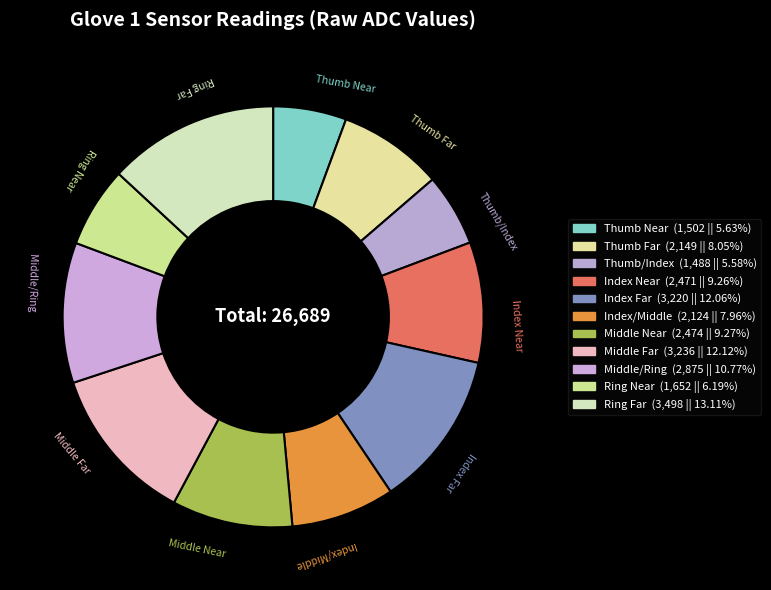

Approximately how many times larger is the value at Middle Far compared to Index Far?

1.0